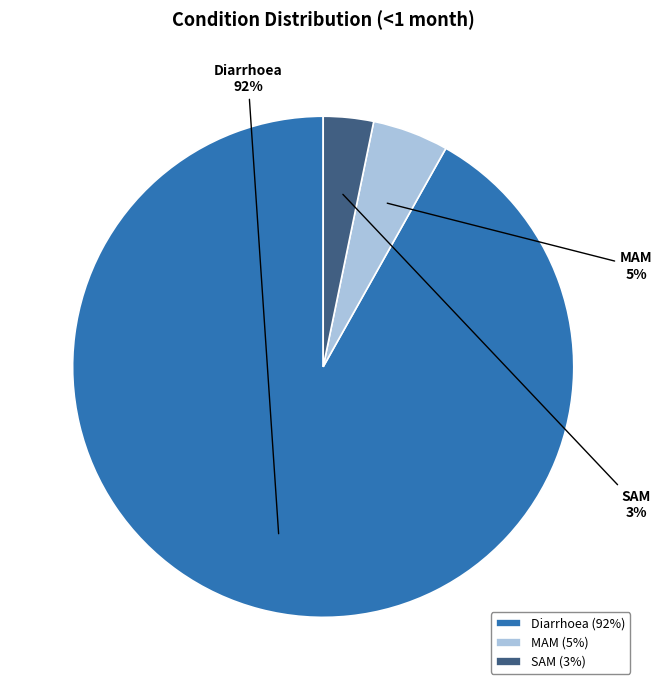

Which slice is the largest?

Diarrhoea